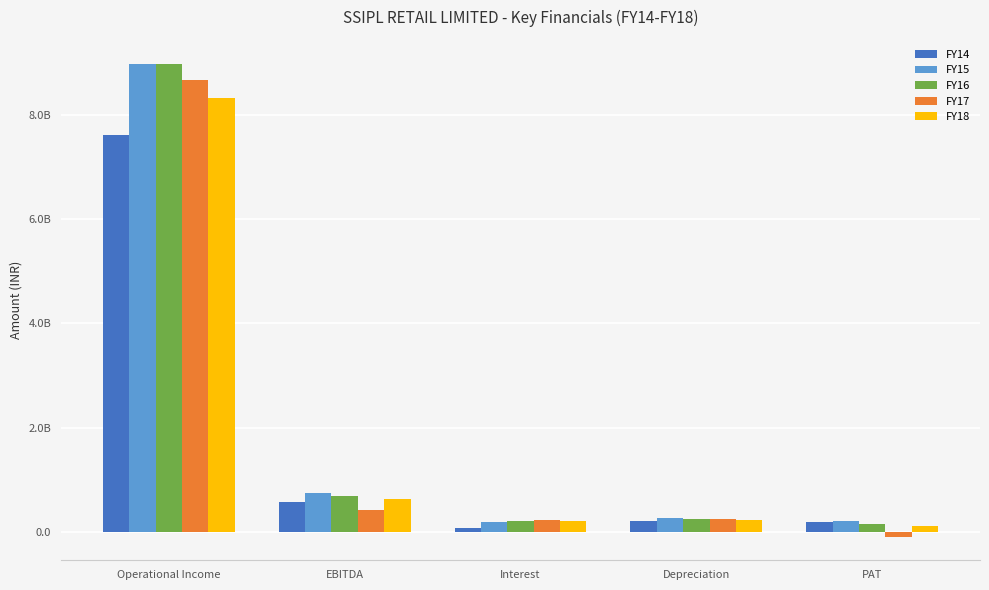

Are the bars horizontal?

No